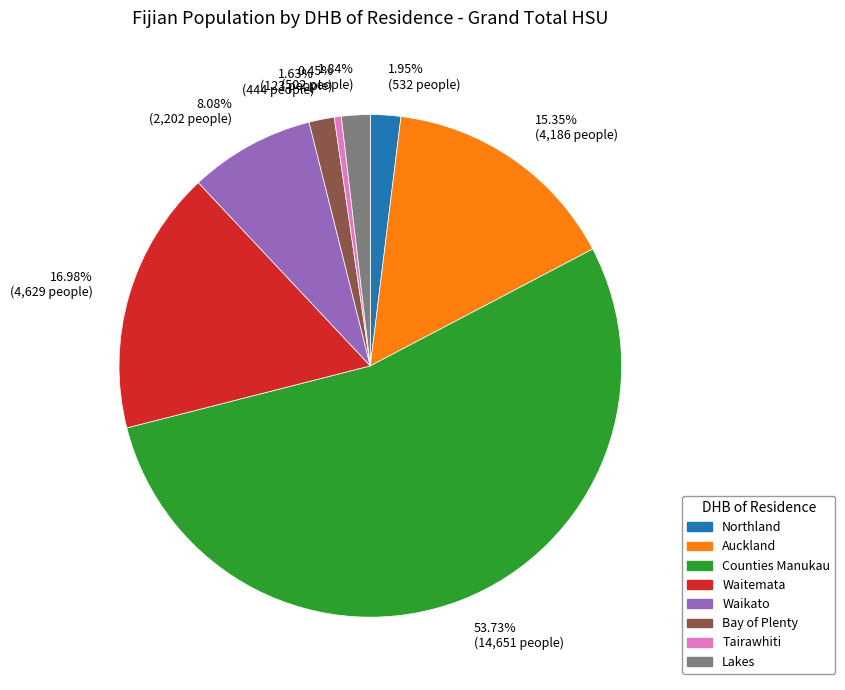

The Counties Manukau slice represents 54% of the pie. True or false?

True